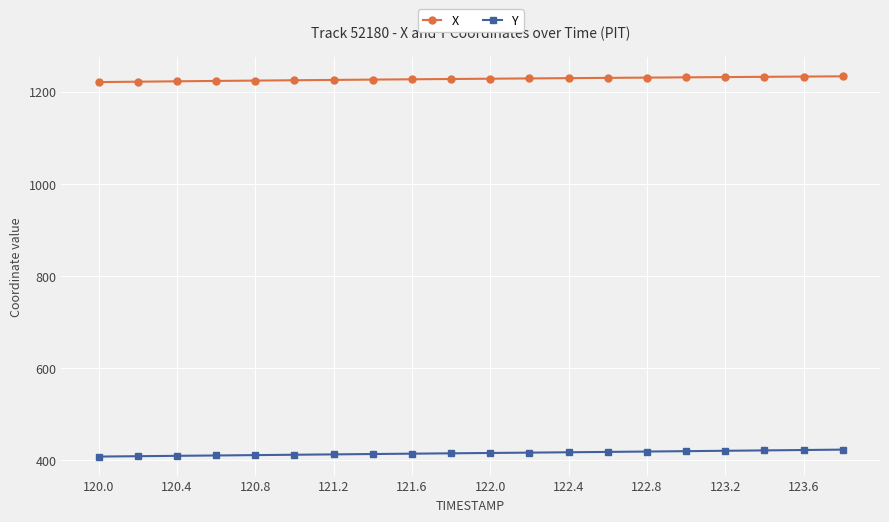

At how many categories does at least one series exceed 550?

20